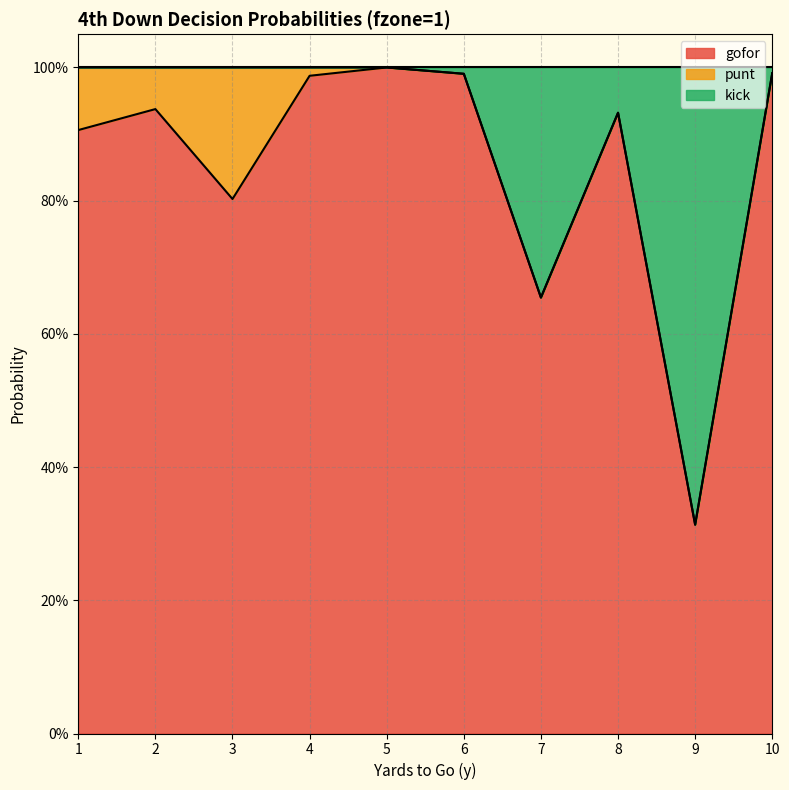

Which series changed the most between 4 and 5?

gofor